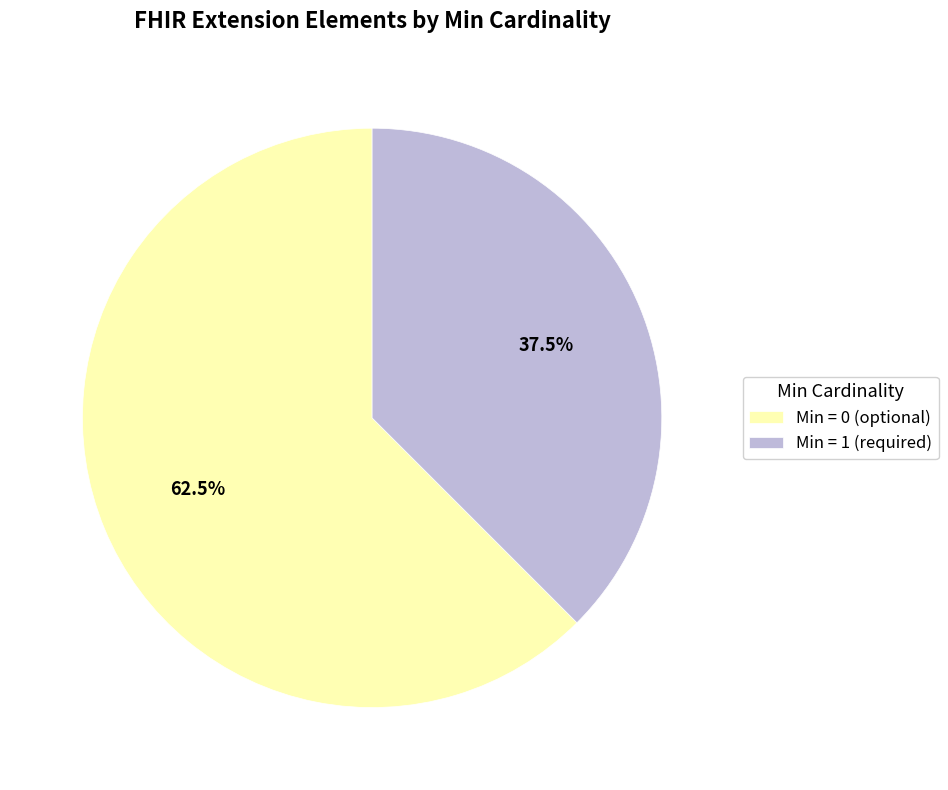

What is the total percentage of Min = 0 (optional) and Min = 1 (required)?

100.0%